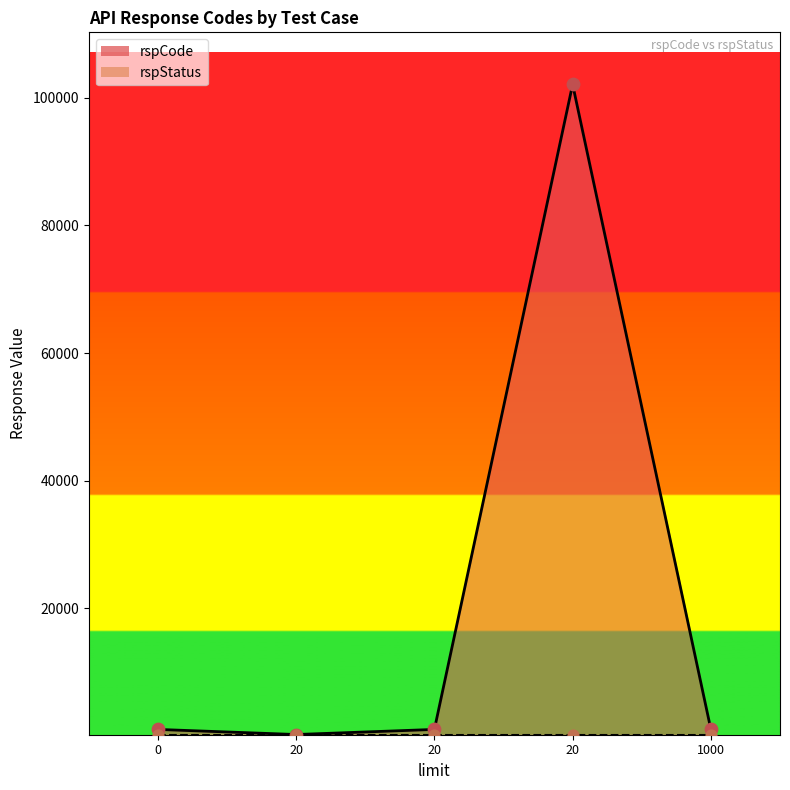

At how many categories does at least one series exceed 35779?

1